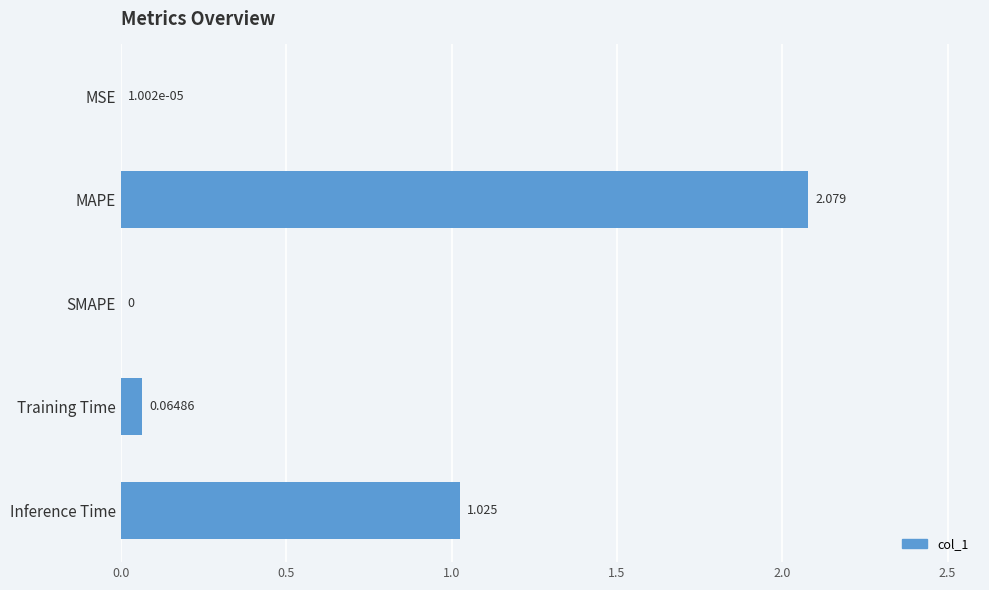

Which has a higher value, SMAPE or MAPE?

MAPE